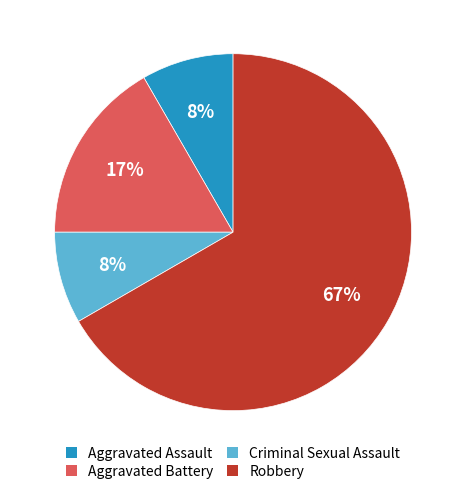

Is Robbery the majority of the pie?

Yes